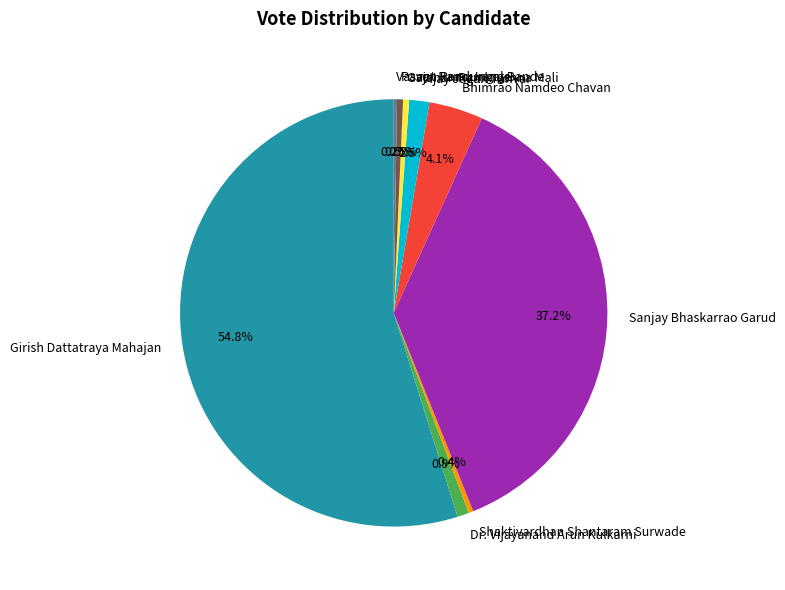

Is it true that Girish Dattatraya Mahajan is 25% of the pie?

False